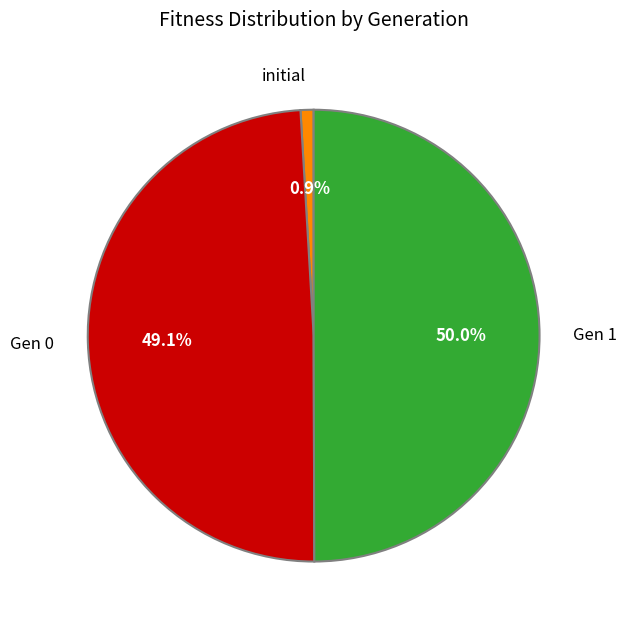

To the nearest percent, what is the difference between the largest and smallest slice percentages?

49%